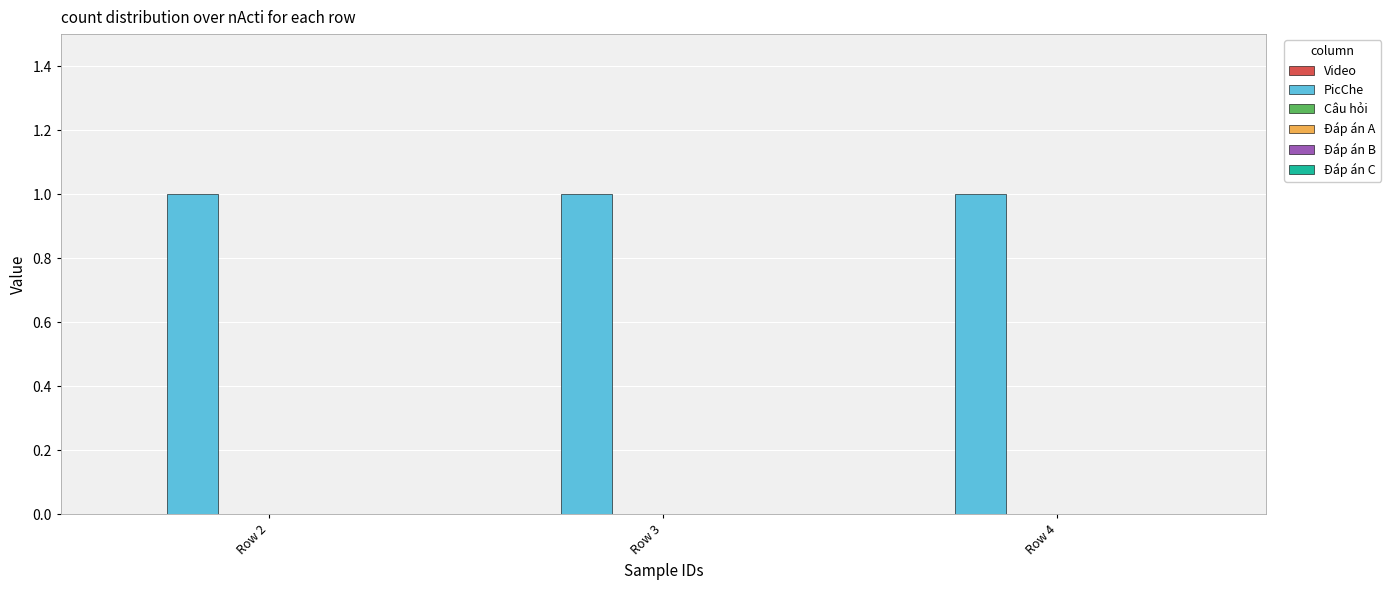

Is the value of Đáp án C at Row 3 greater than the value of Đáp án B at Row 3?

No